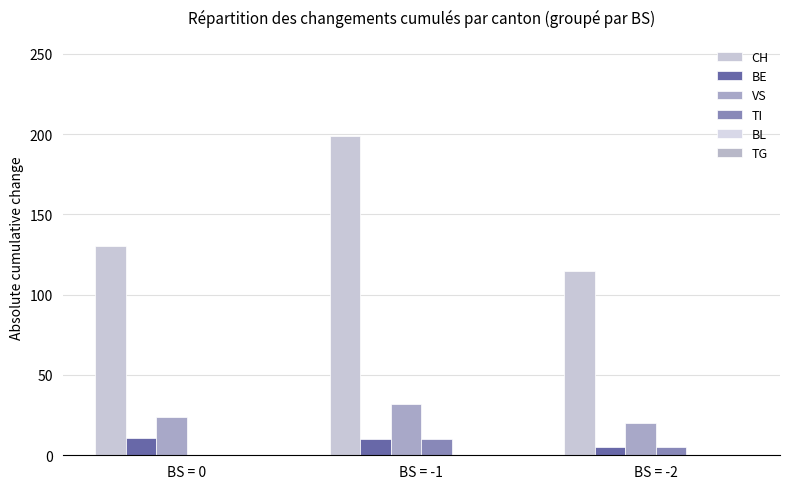

Are the bars horizontal?

No